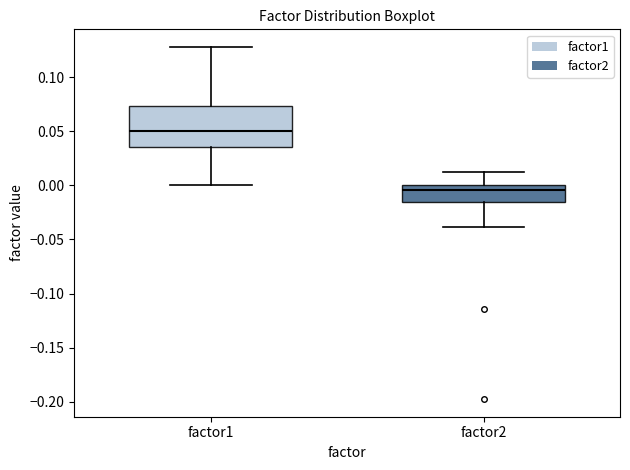

Where does the lower whisker of the box for factor2 end on the y-axis? The values are not printed on the chart, so give them approximately, as read against the axis.

-0.040